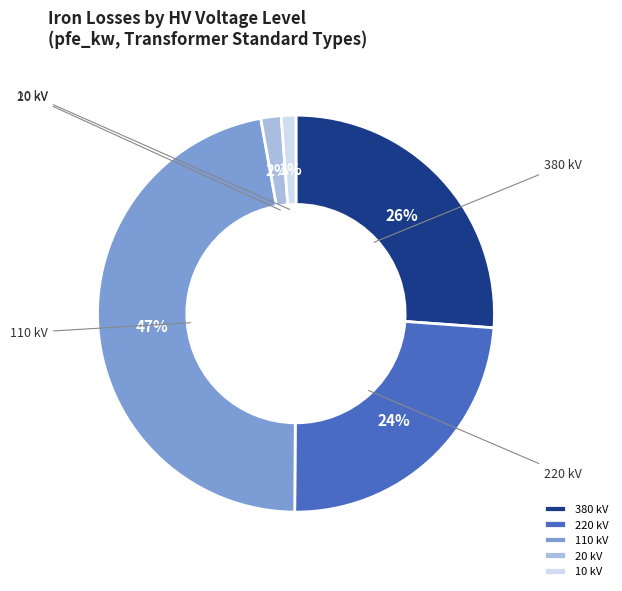

How many segments does this pie chart have?

5